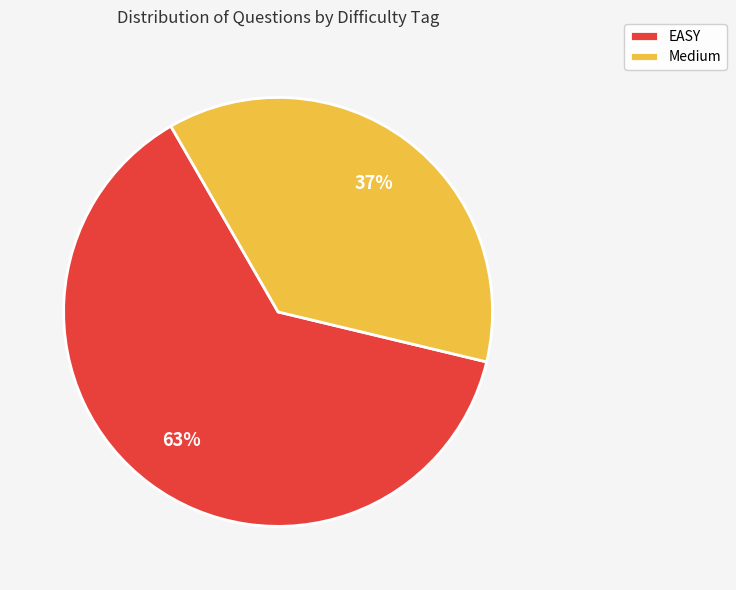

Rank the categories by value from lowest to highest.

Medium, EASY